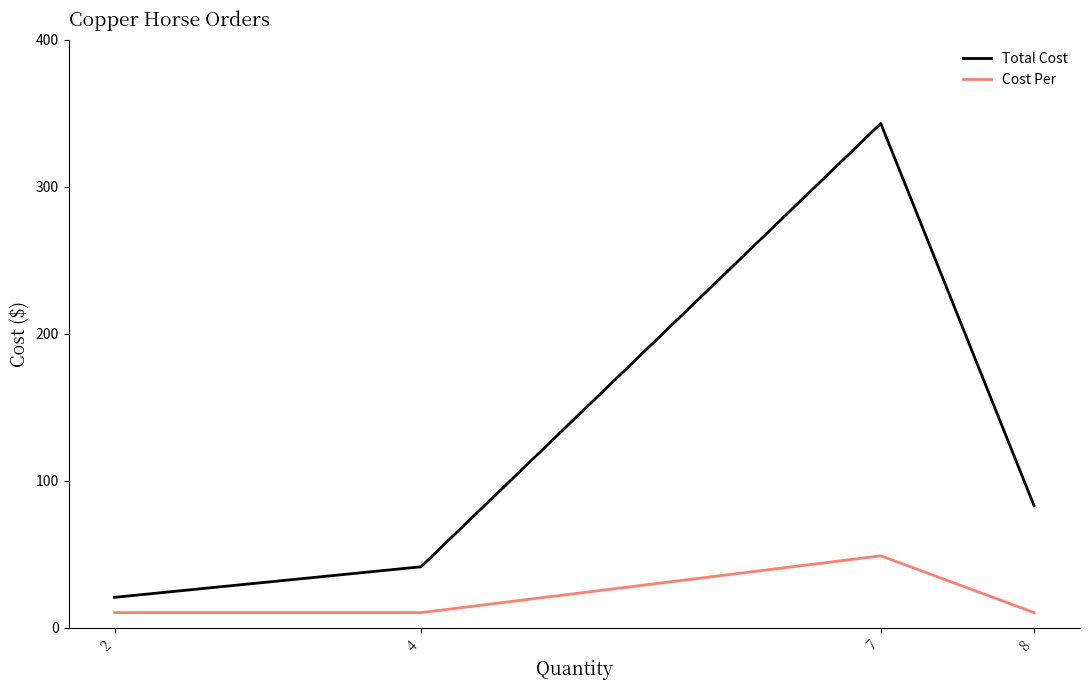

What is the difference between the highest and lowest values at 8?

72.7